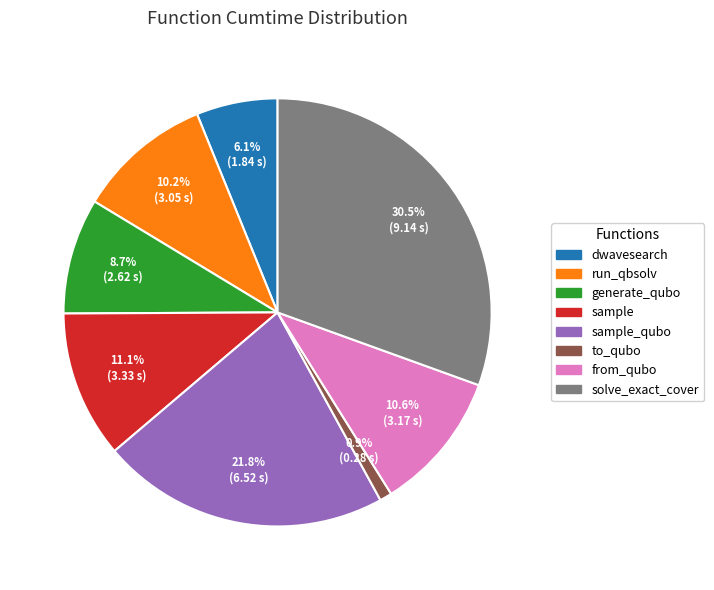

Does any single category account for the majority?

No